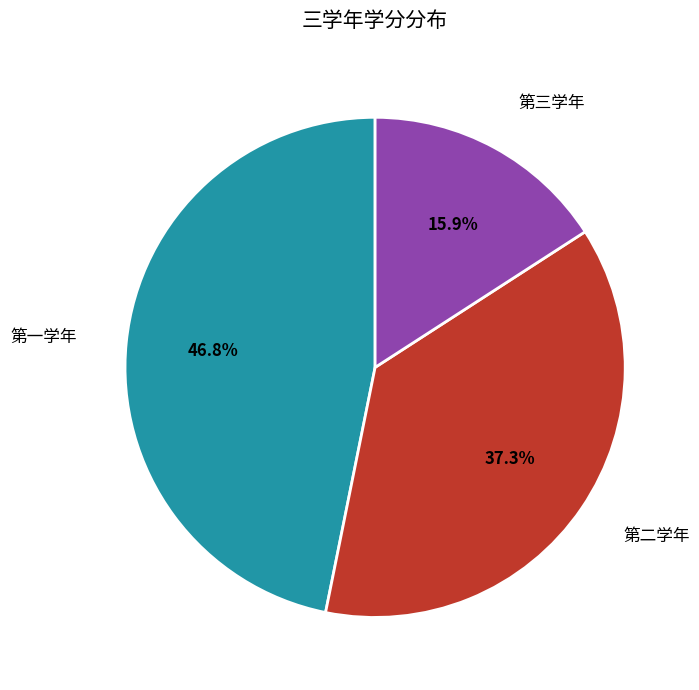

Does 第二学年 represent more than half of the total?

No